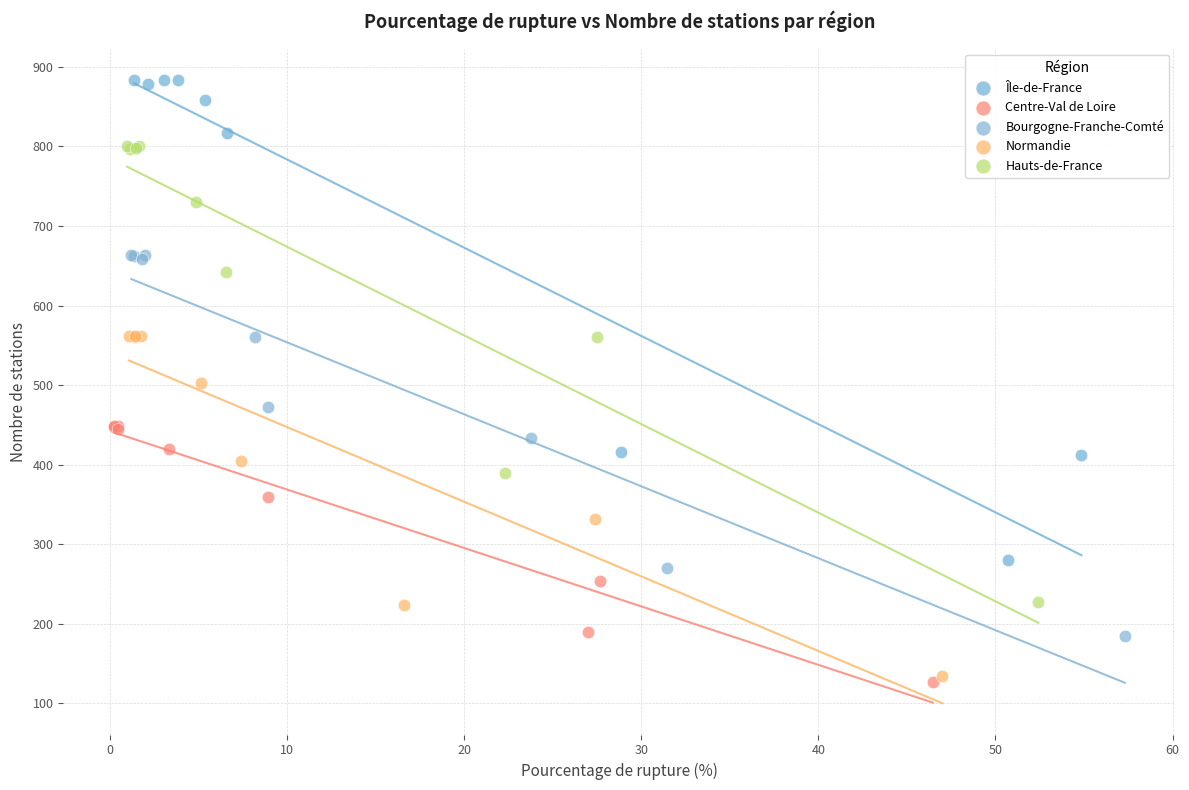

Which series has the widest spread of Y values?

Île-de-France